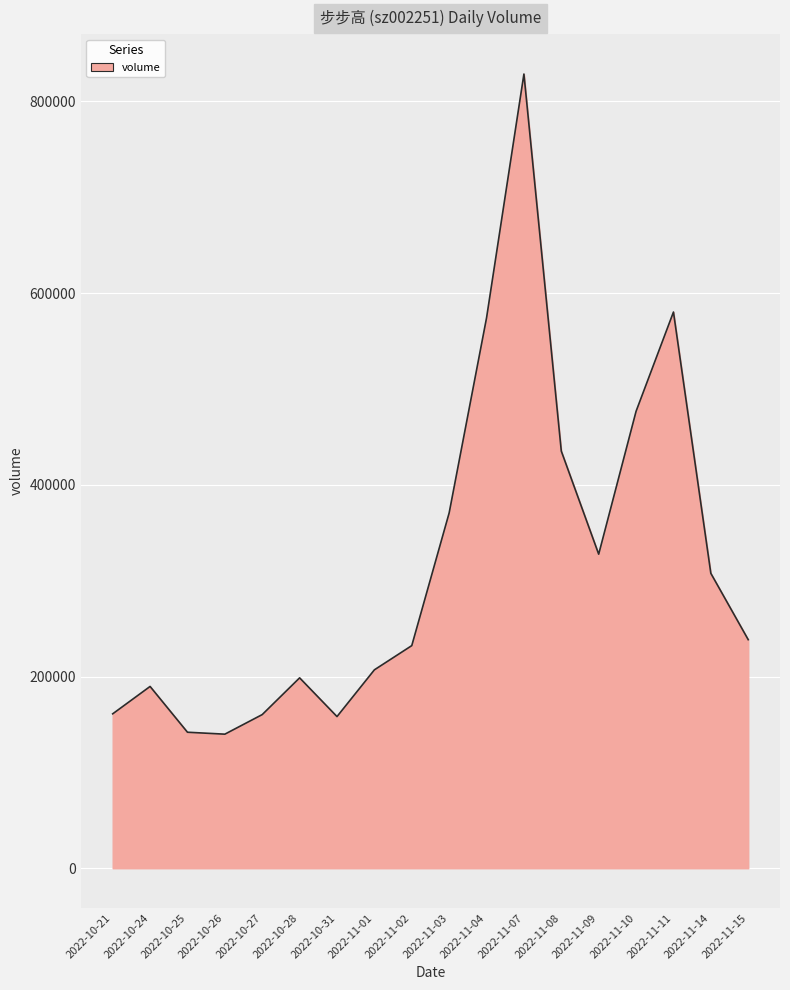

Count the number of categories in the chart.

18